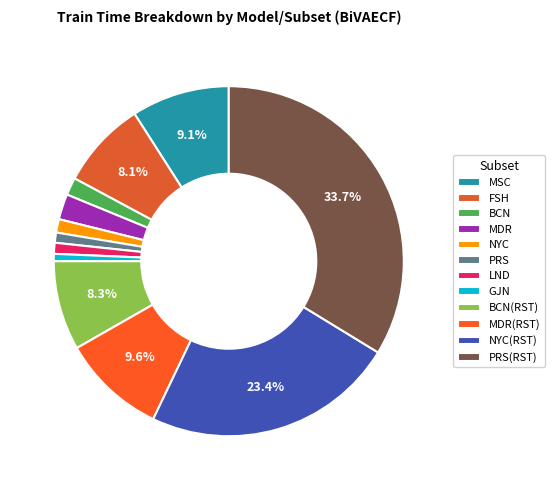

To the nearest percent, what portion does PRS represent?

1%